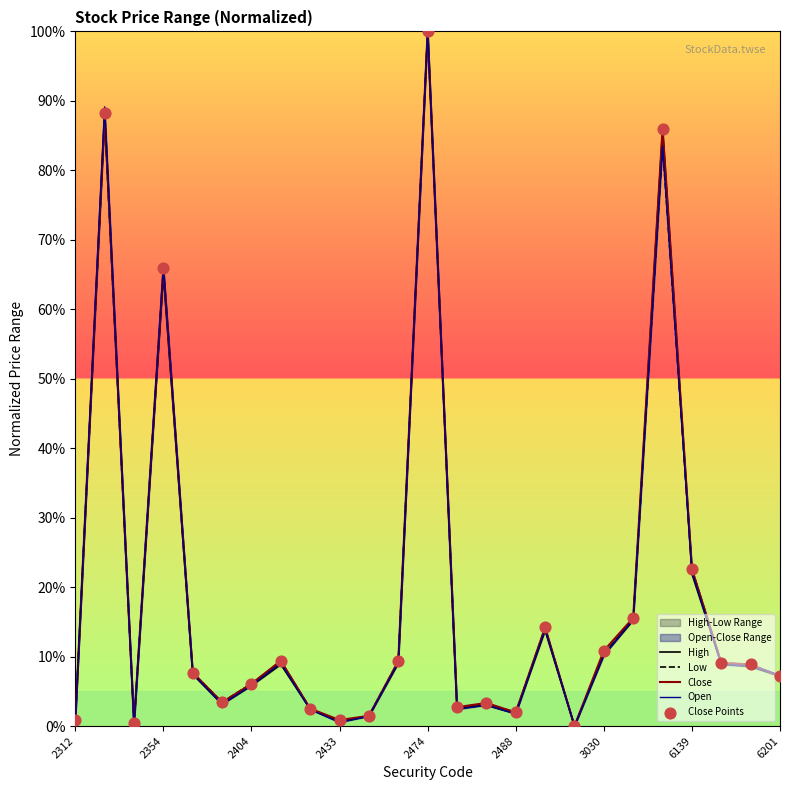

Which series contains the lowest Y value?

High